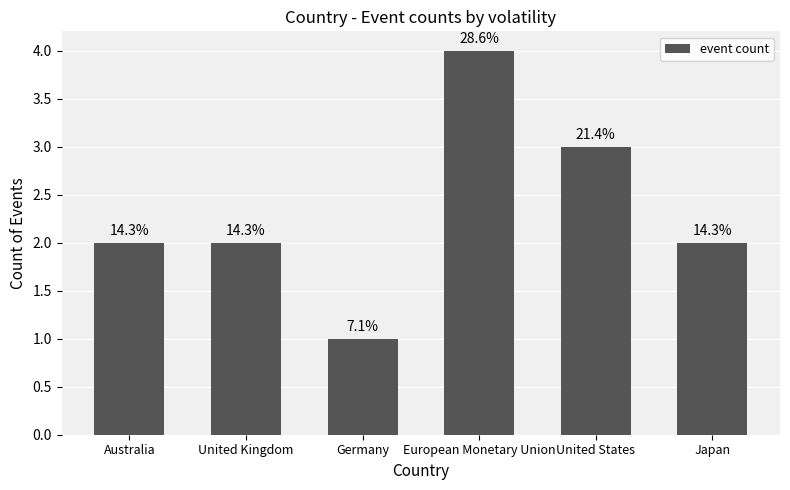

How many bars are there in total?

6